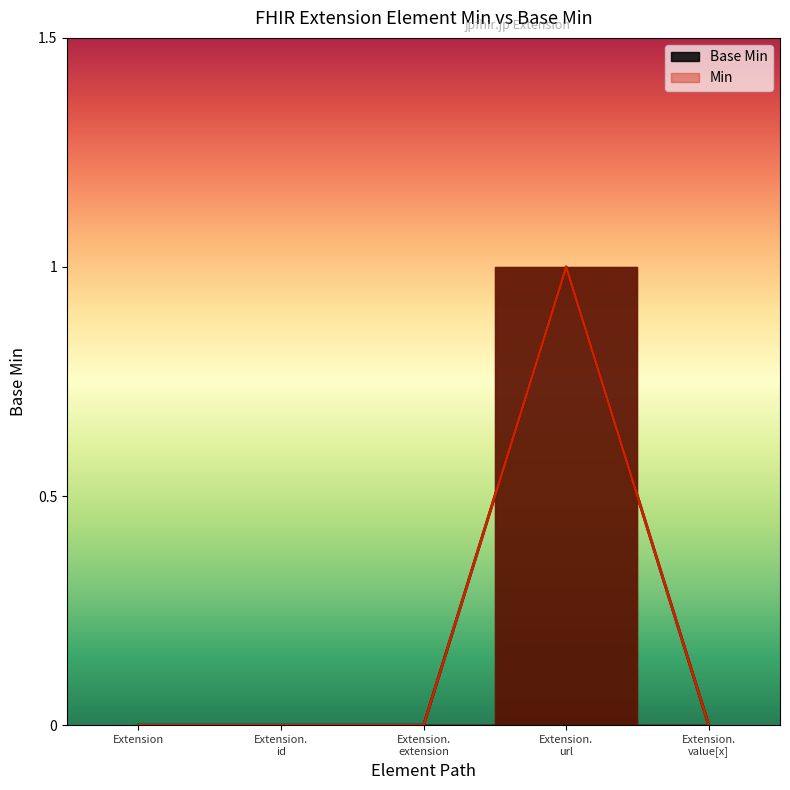

At which category does the chart reach its minimum across all series?

Extension